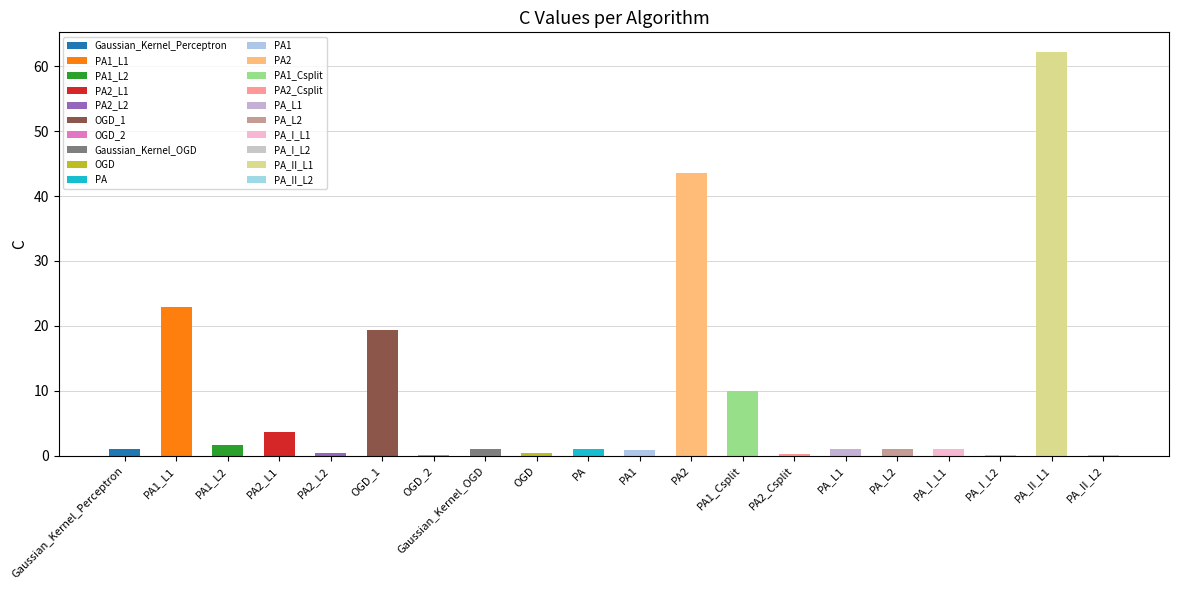

True or false: the data shows 1.0 at PA_L1.

True